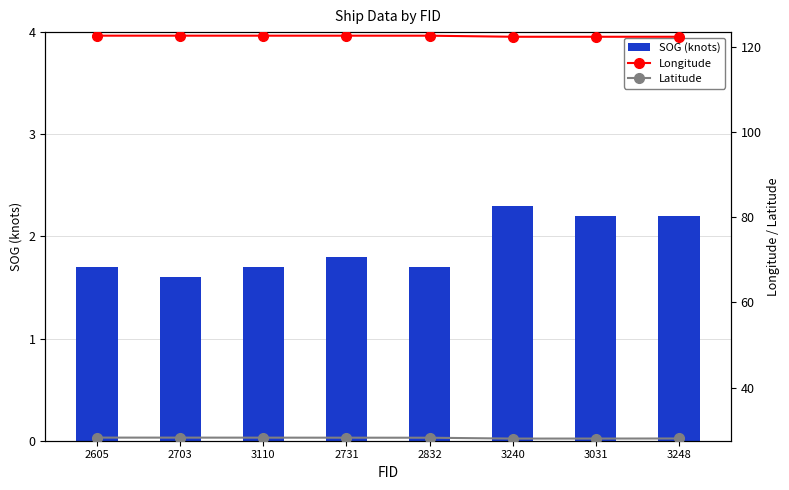

What is the spread (max minus min) of values at 3240?

120.1